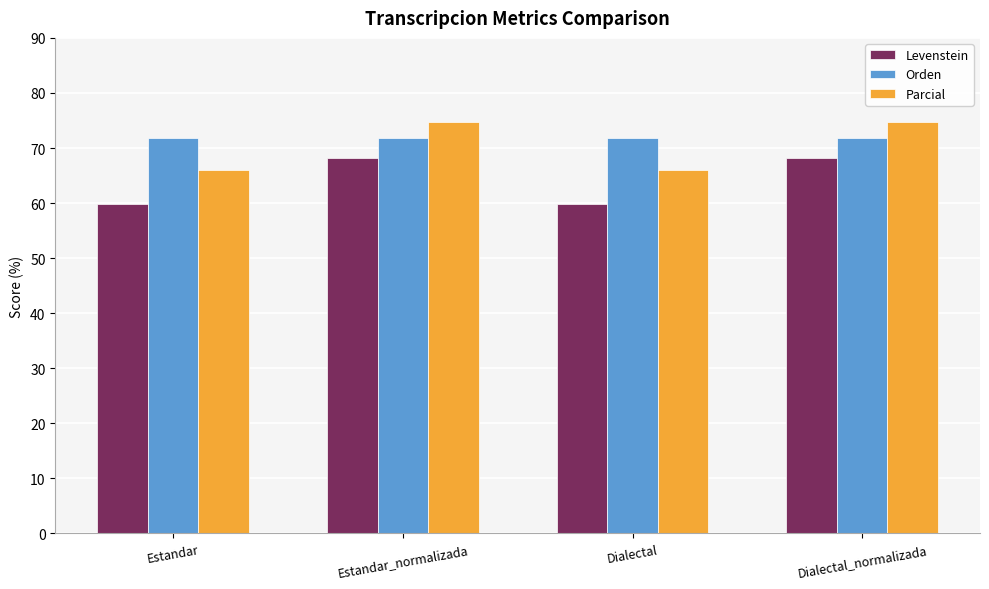

List the series in order of their overall mean, lowest first.

Levenstein, Parcial, Orden